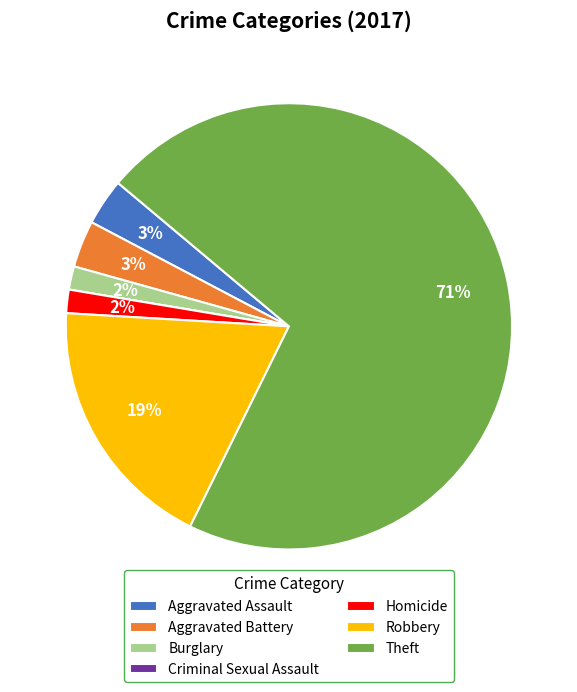

Which category accounts for the majority?

Theft